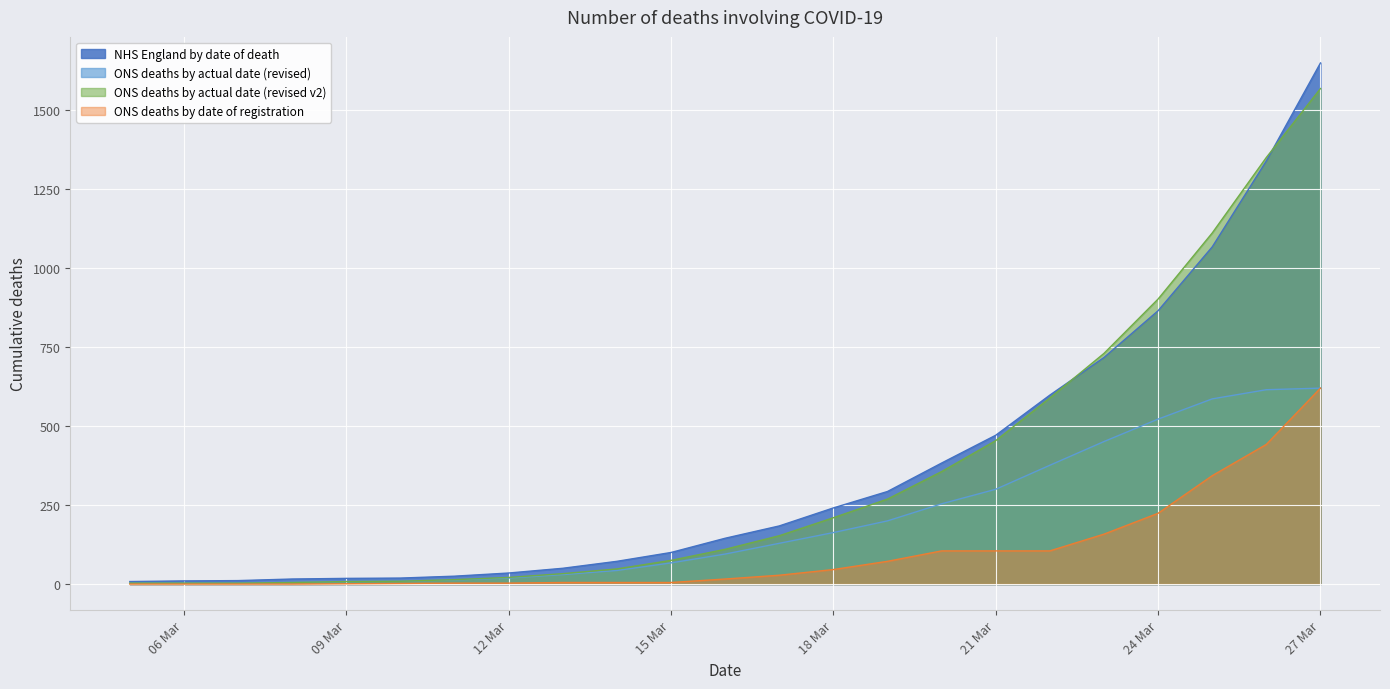

At which category does the chart reach its minimum across all series?

2020-03-05